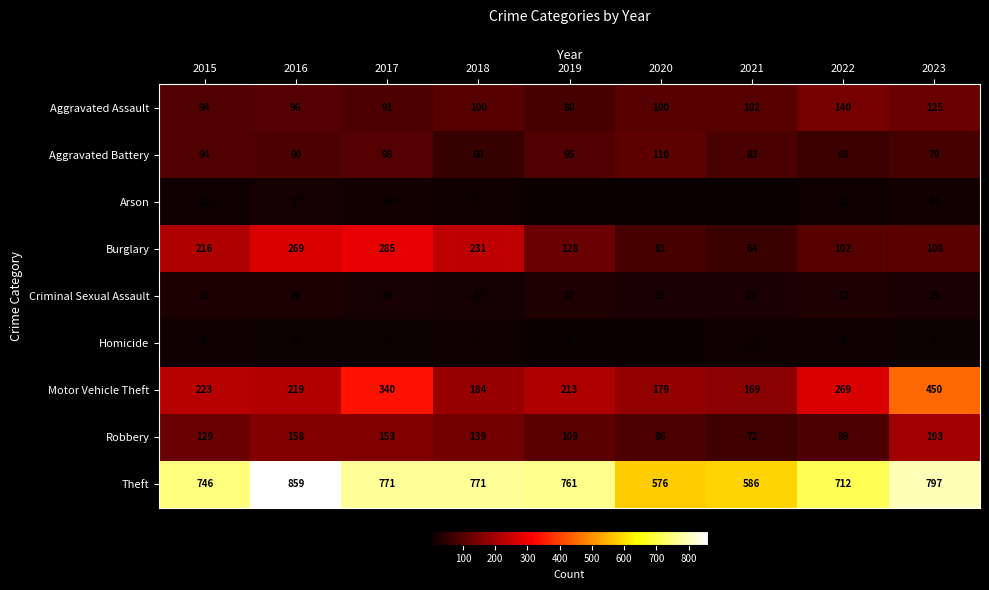

What is the highest value of the Aggravated Battery series?

110